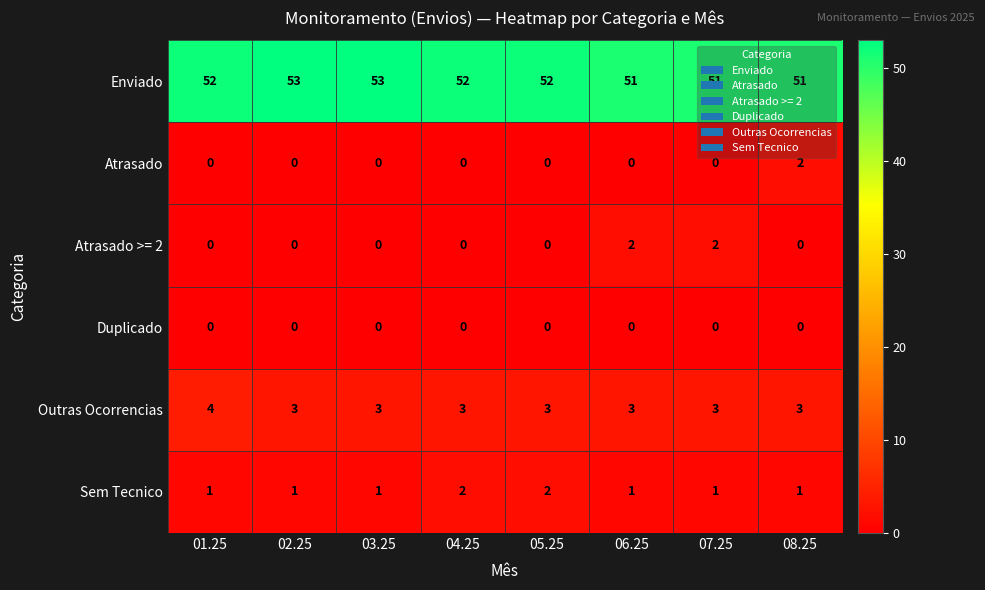

The Atrasado series shows -1 at 04.25. True or false?

False